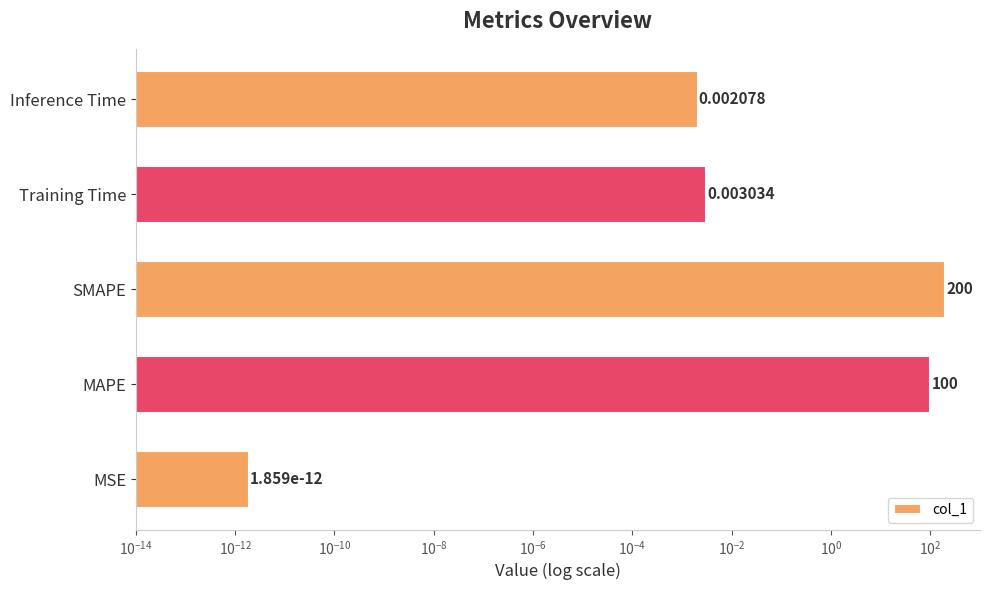

Does the chart contain any negative values?

No